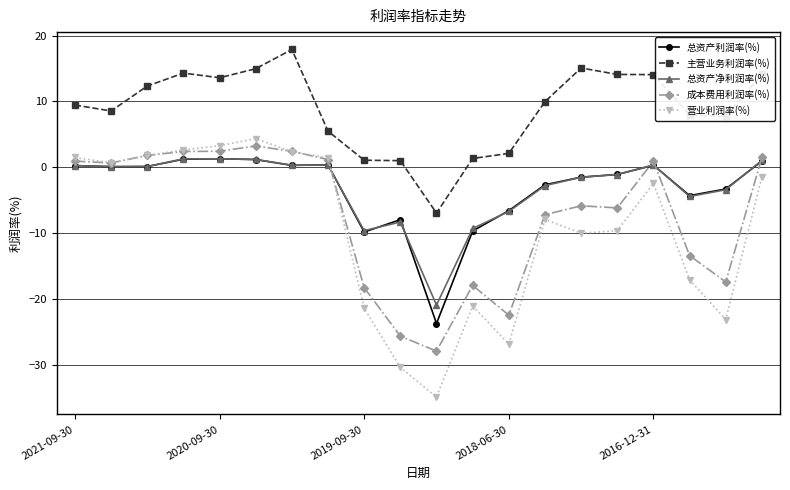

What is the minimum value for 主营业务利润率(%)?

-7.0